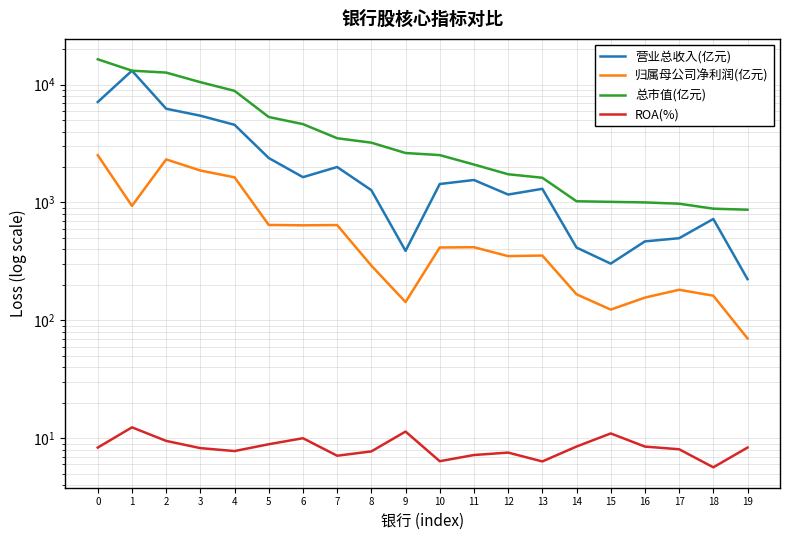

Is it true that ROA(%) equals 6.4 at 13?

True